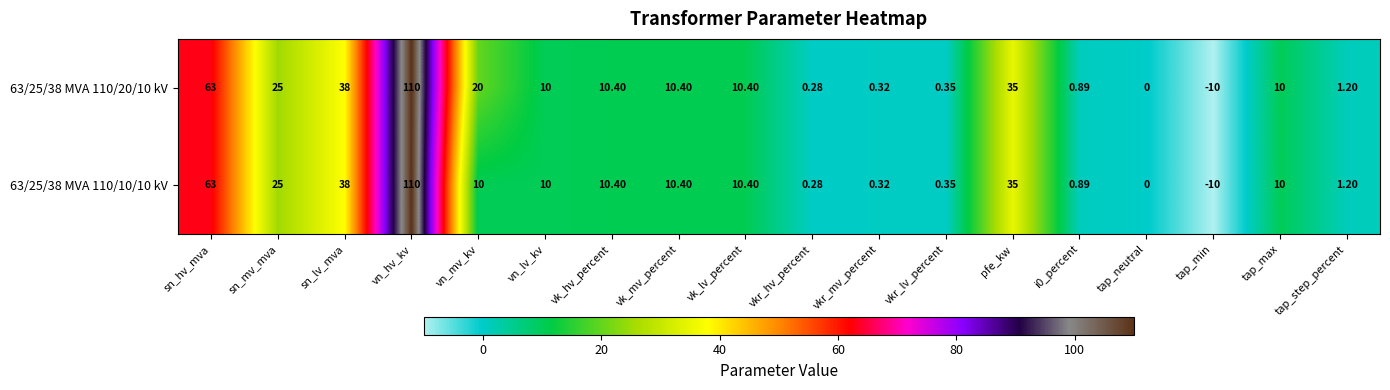

Which category has the highest value in the 63/25/38 MVA 110/10/10 kV series?

vn_hv_kv